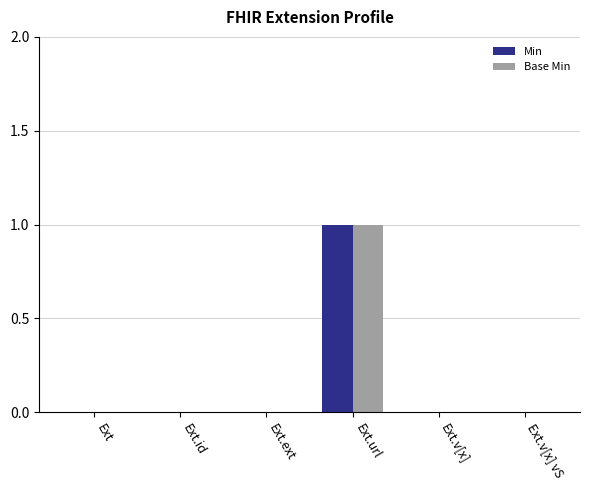

At which category does the chart reach its peak across all series?

Ext.url